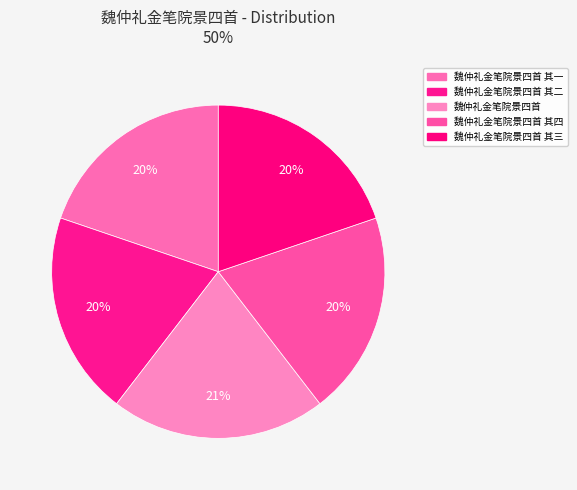

Which category has the biggest portion of the pie?

魏仲礼金笔院景四首